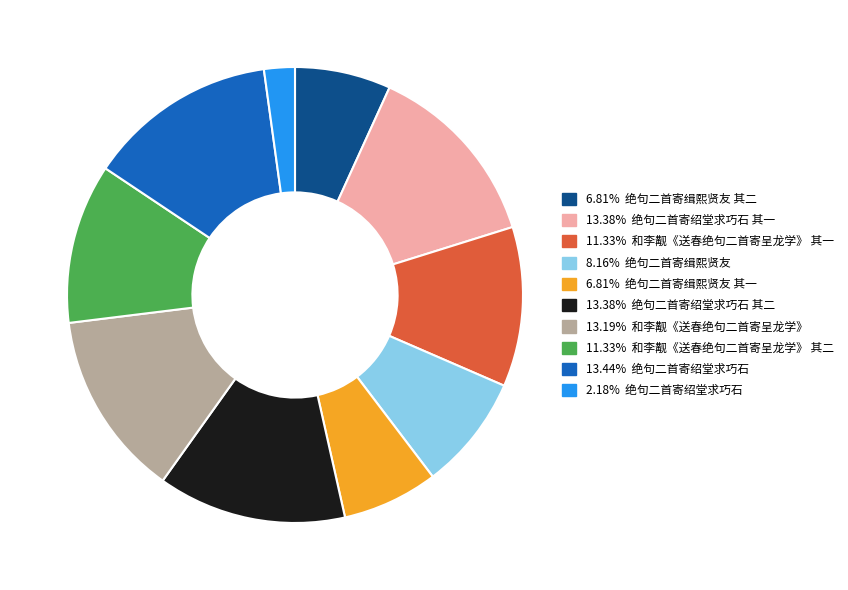

Count the number of slices in the pie.

10